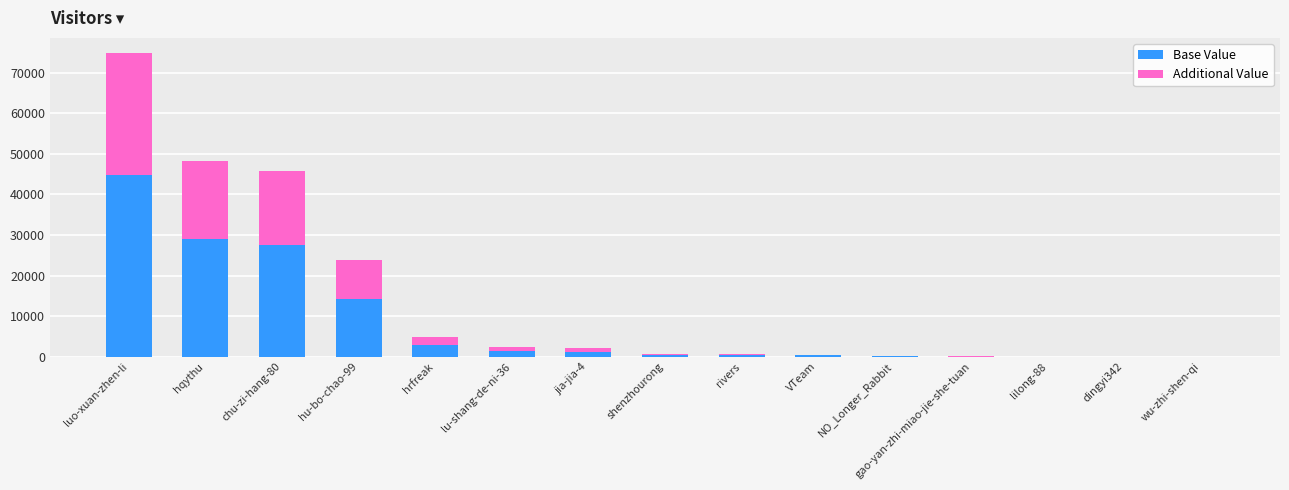

What is the maximum value for Base Value?

44879.4